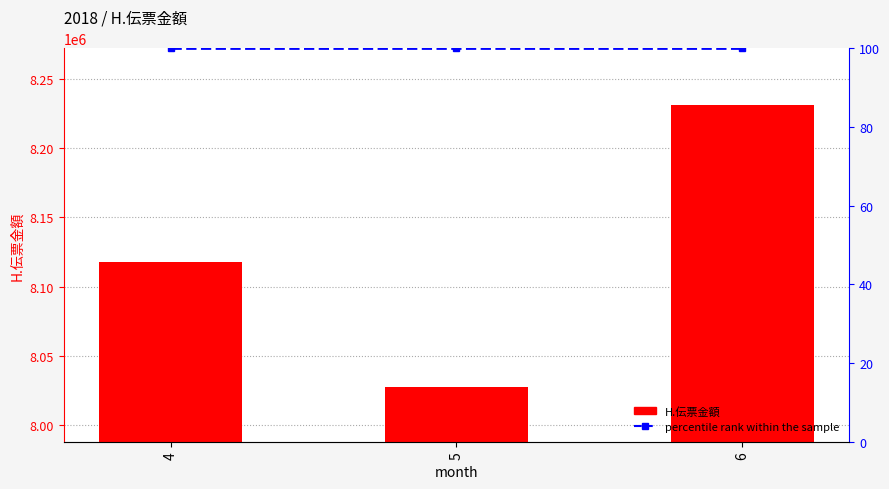

What is the total value across all series at 5?

8027615